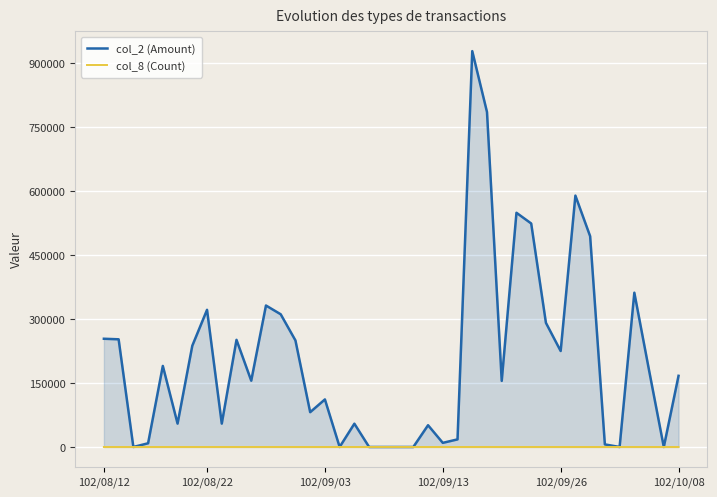

Between 35 and 20, which is larger?

35